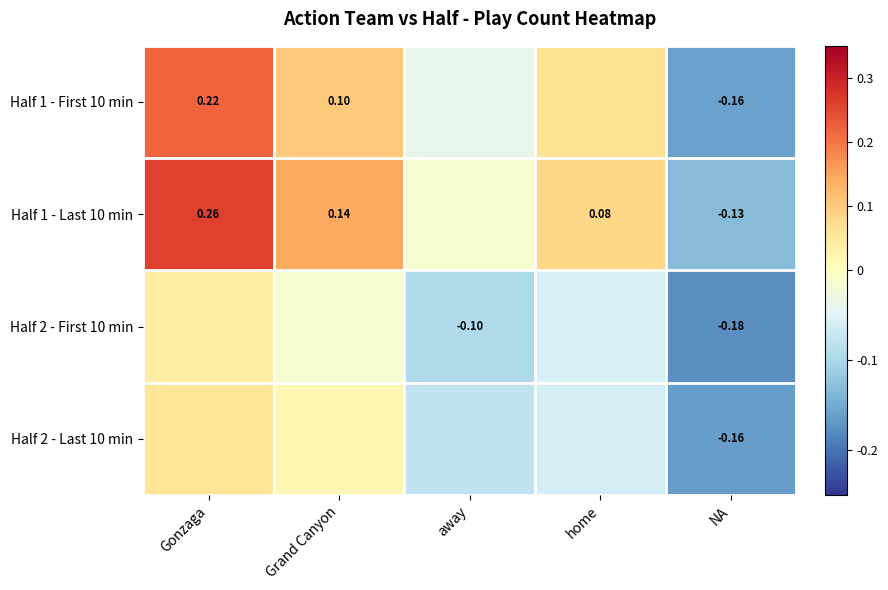

What is the sum of the Half 1 - First 10 min values at away and Gonzaga?

0.2